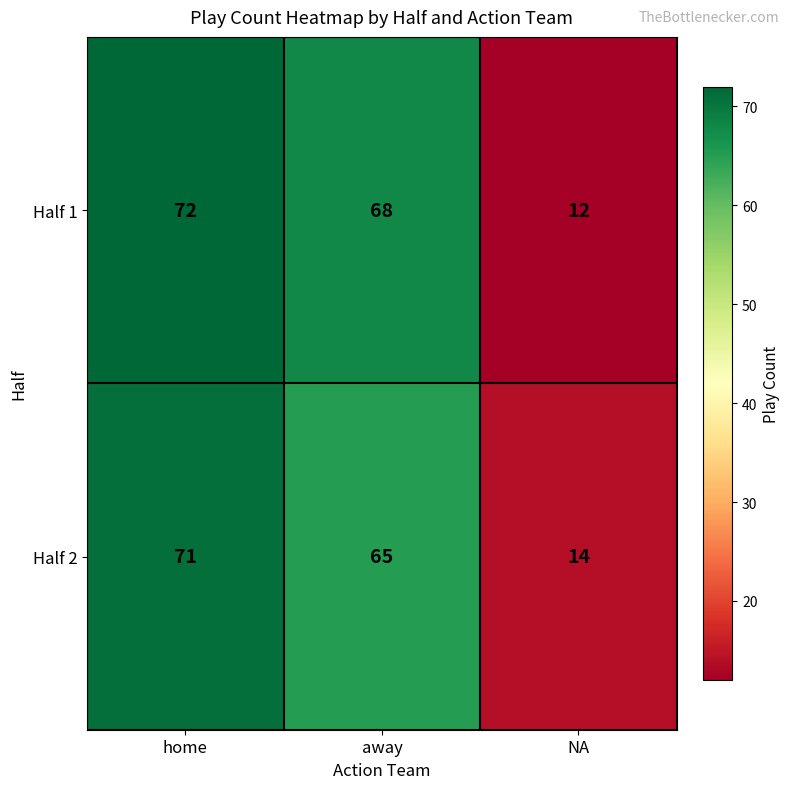

At home, list the series in order from smallest to largest.

Half 2, Half 1